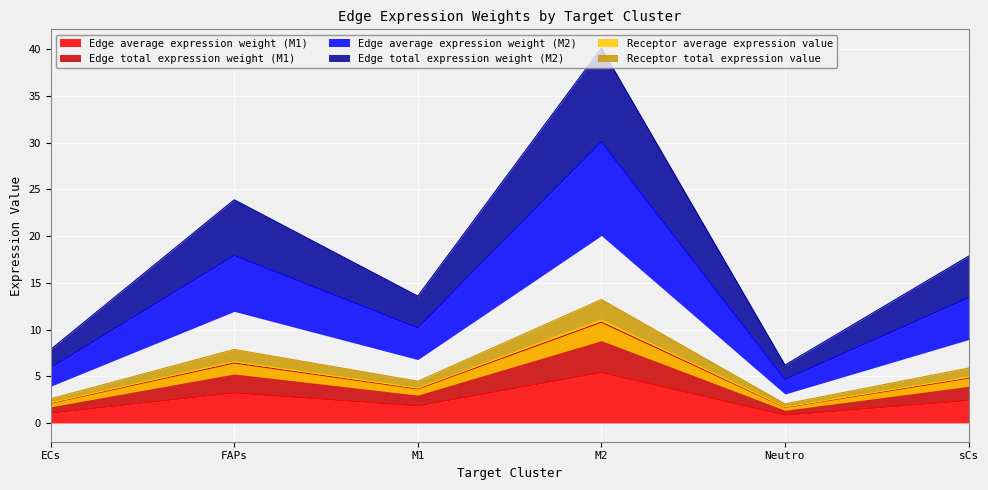

True or false: Receptor total expression value and Edge total expression weight (M1) intersect in this chart.

False